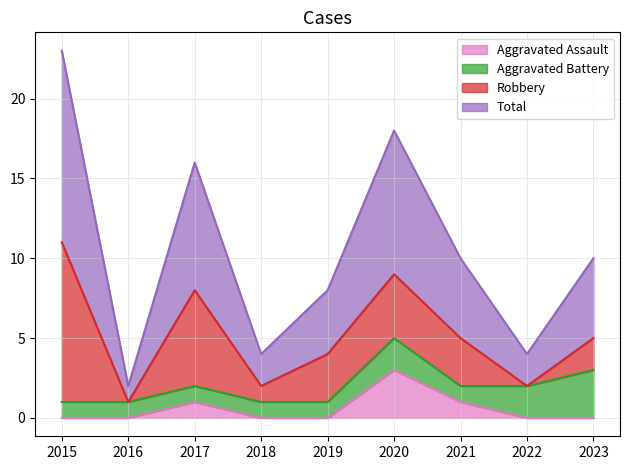

Which series has the largest total across all categories?

Total